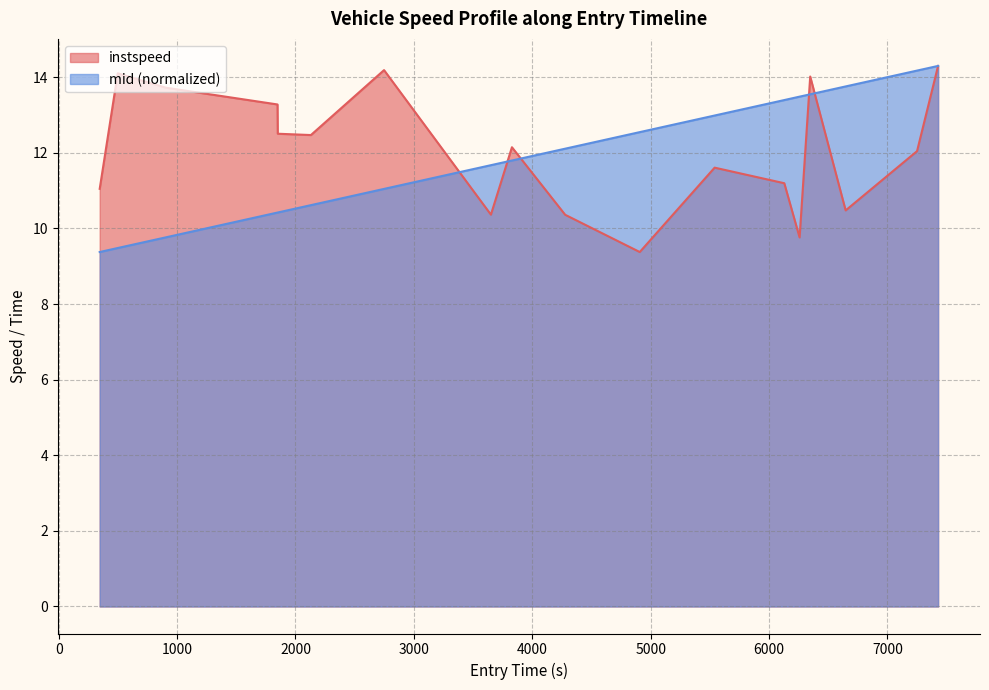

What is the smallest value displayed?

9.4